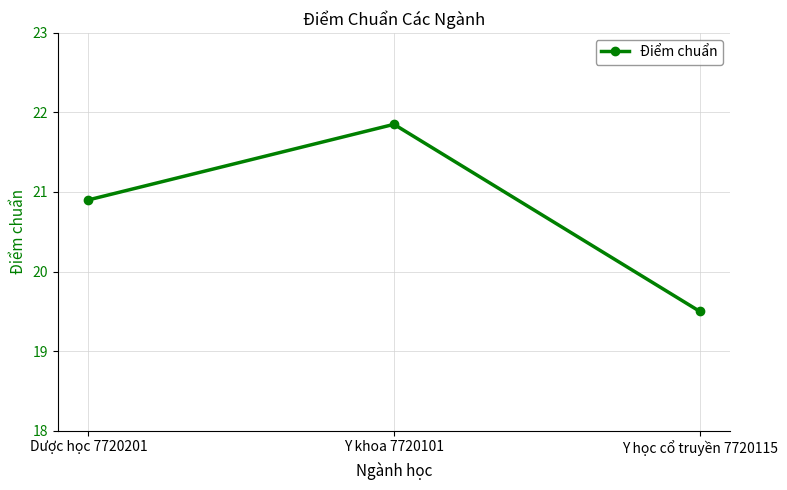

Reading right to left, list all the values displayed in this chart.

19.5	21.9	20.9